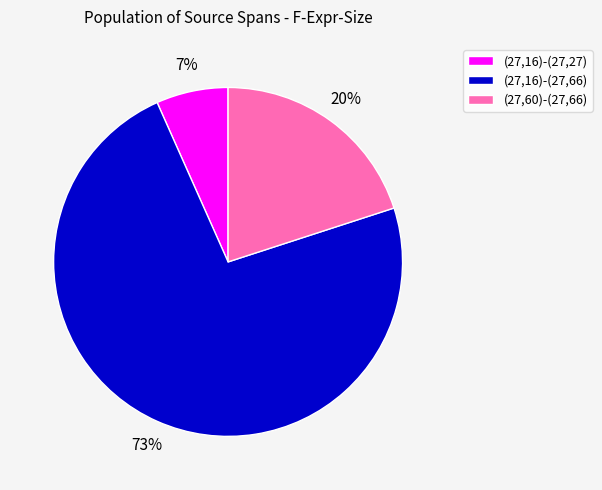

Rank the categories by value from highest to lowest.

(27,16)-(27,66), (27,60)-(27,66), (27,16)-(27,27)